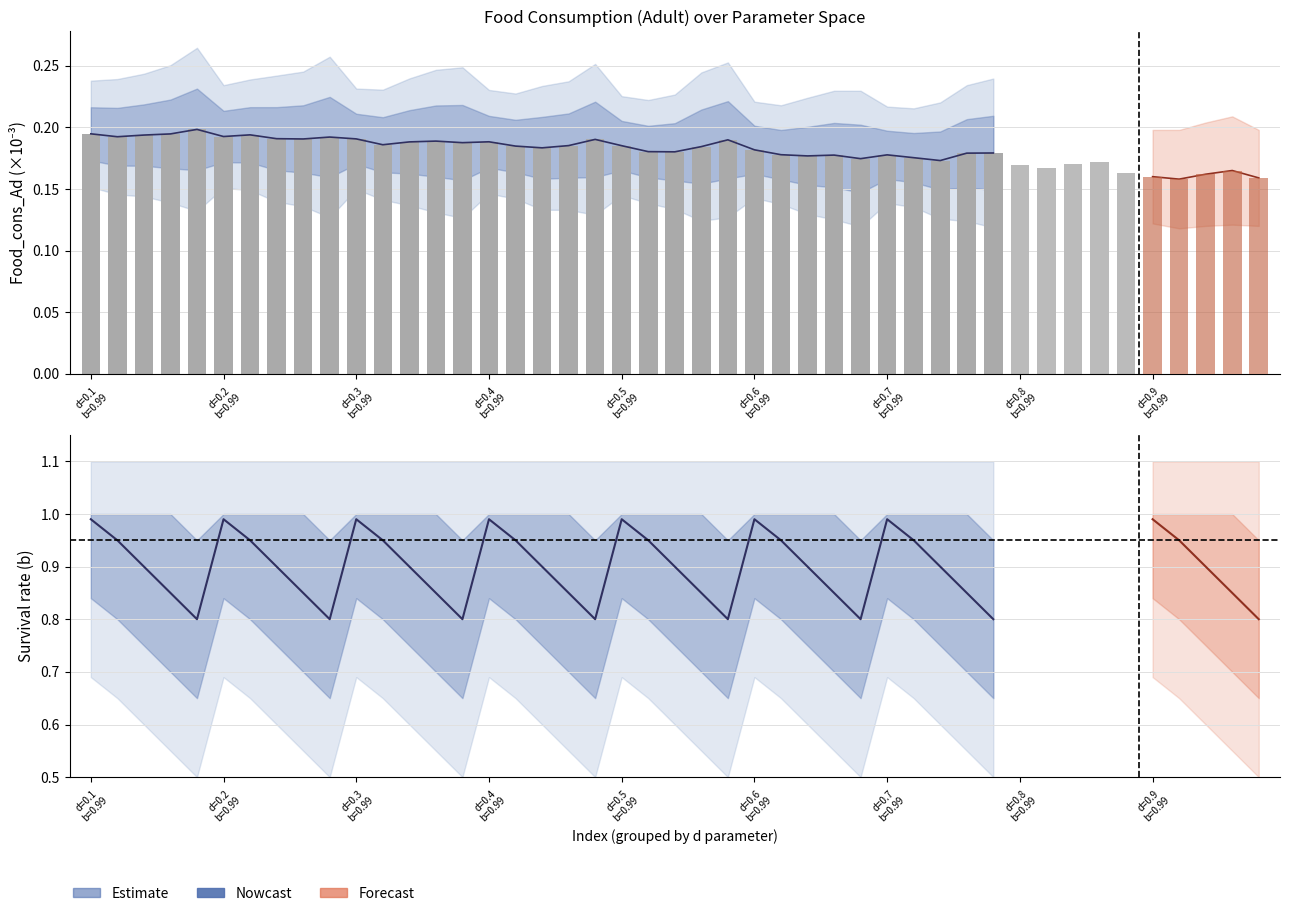

How many categories are shown in the chart?

35